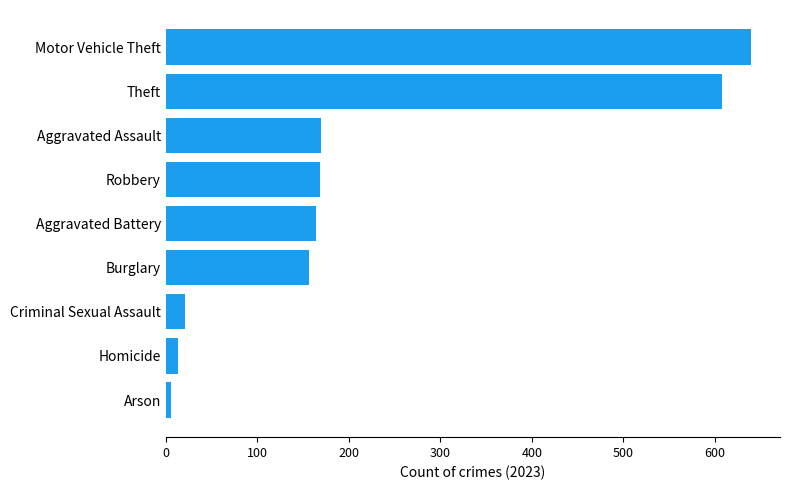

What is the sum of all values?

1947